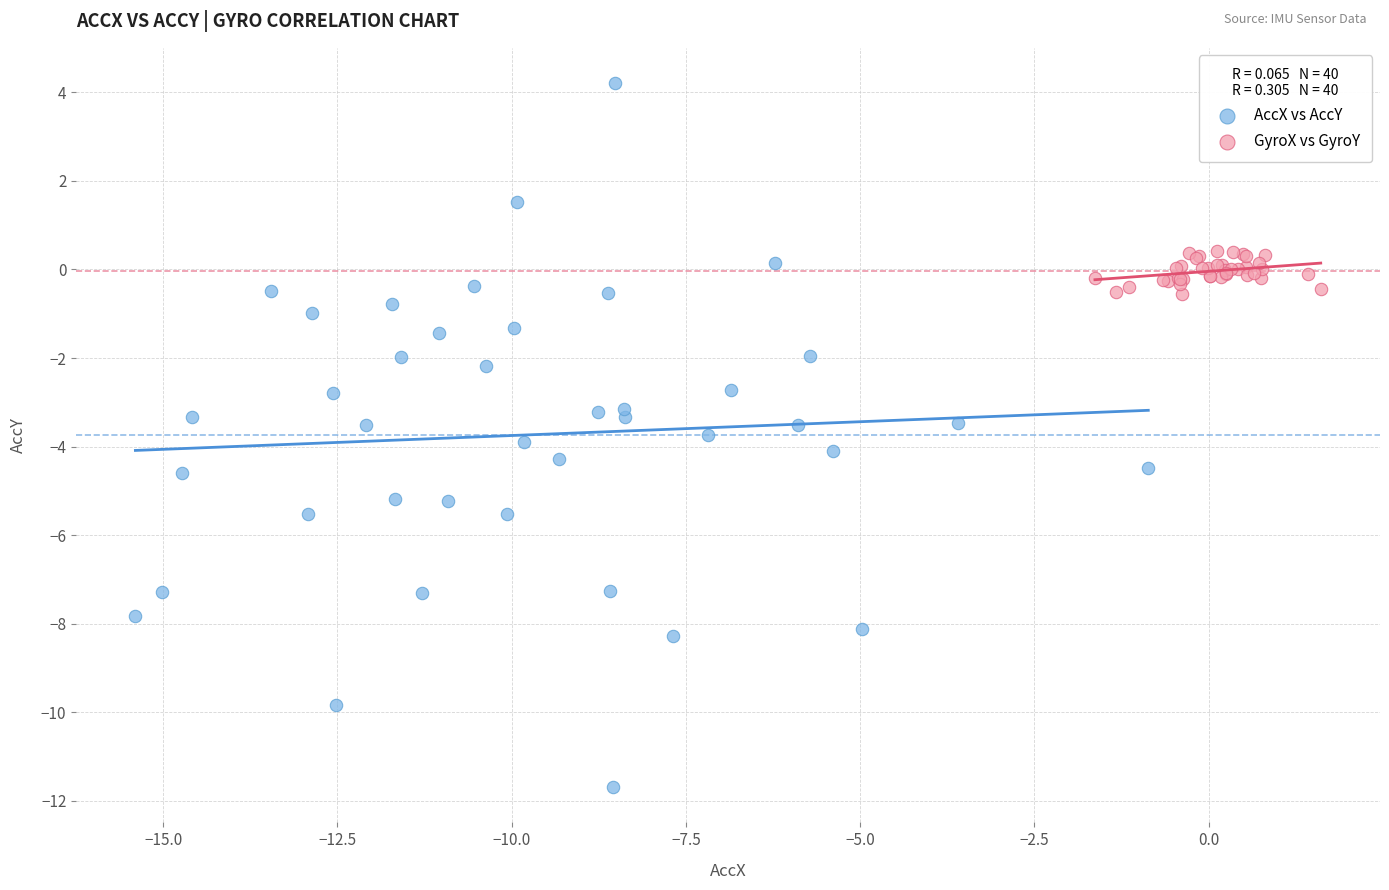

What are all the series names shown in the legend?

AccX vs AccY, GyroX vs GyroY